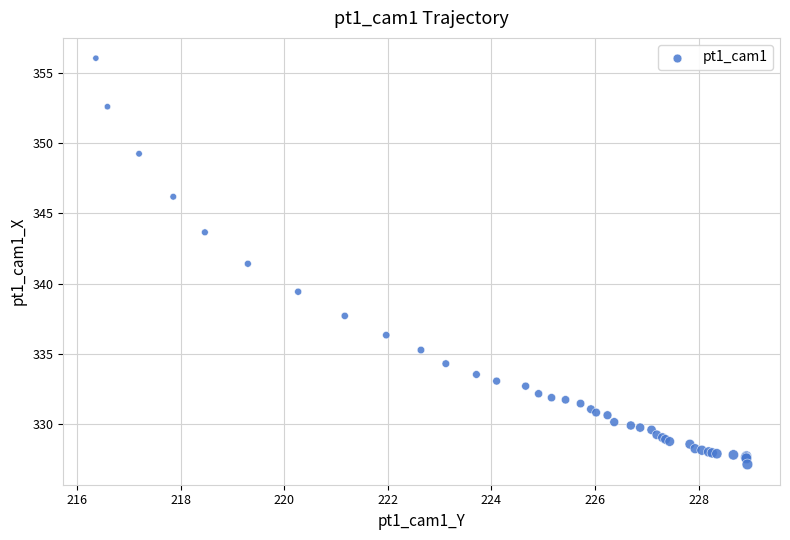

What Y value in the scatter plot is closest to 341?

341.4